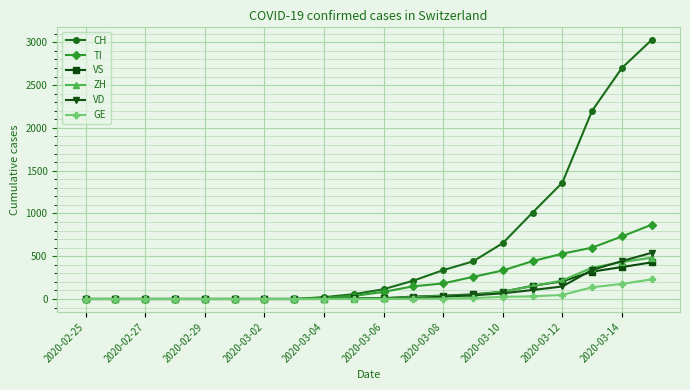

What is the highest value of the GE series?

230